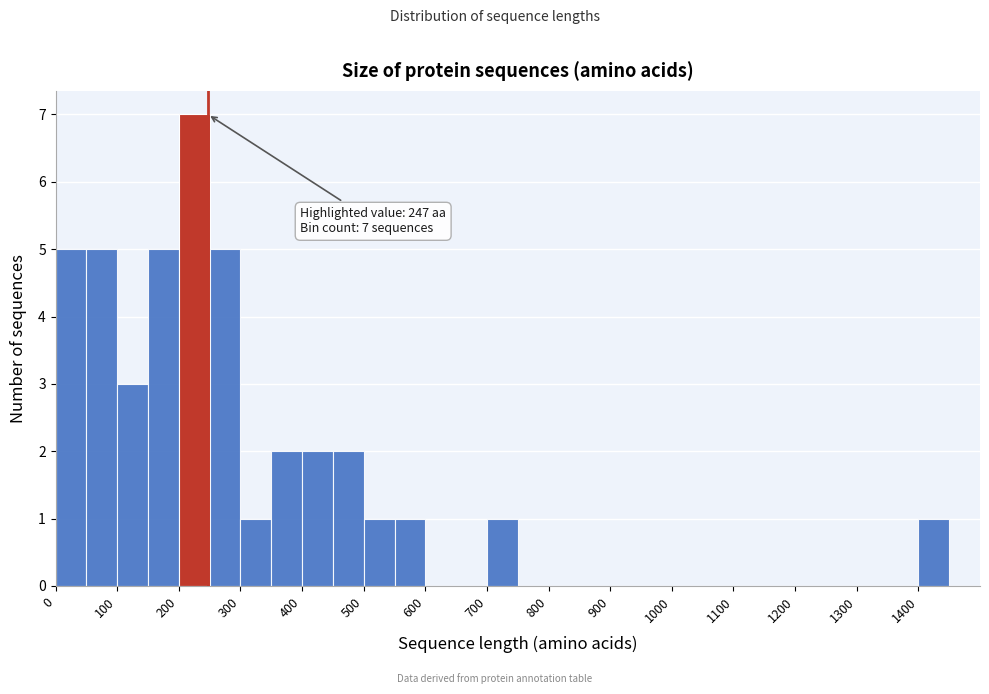

Which range on the x-axis has the tallest bar?

200 to 250